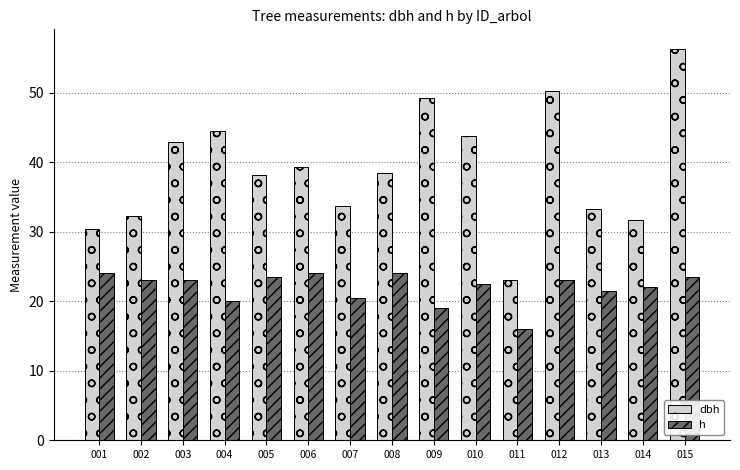

Rank the series by their average value, from highest to lowest.

dbh, h